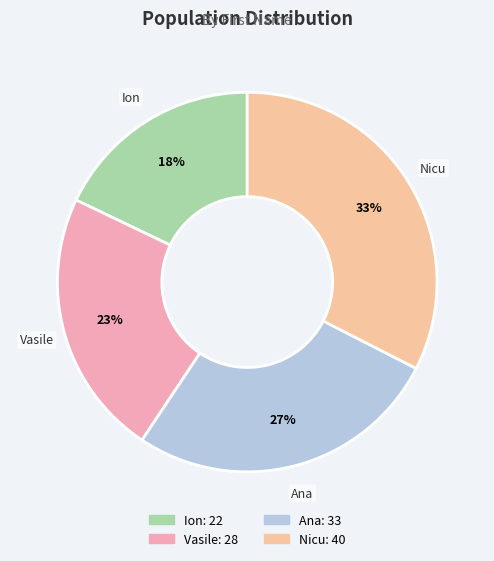

Which category has the smallest portion of the pie?

Ion